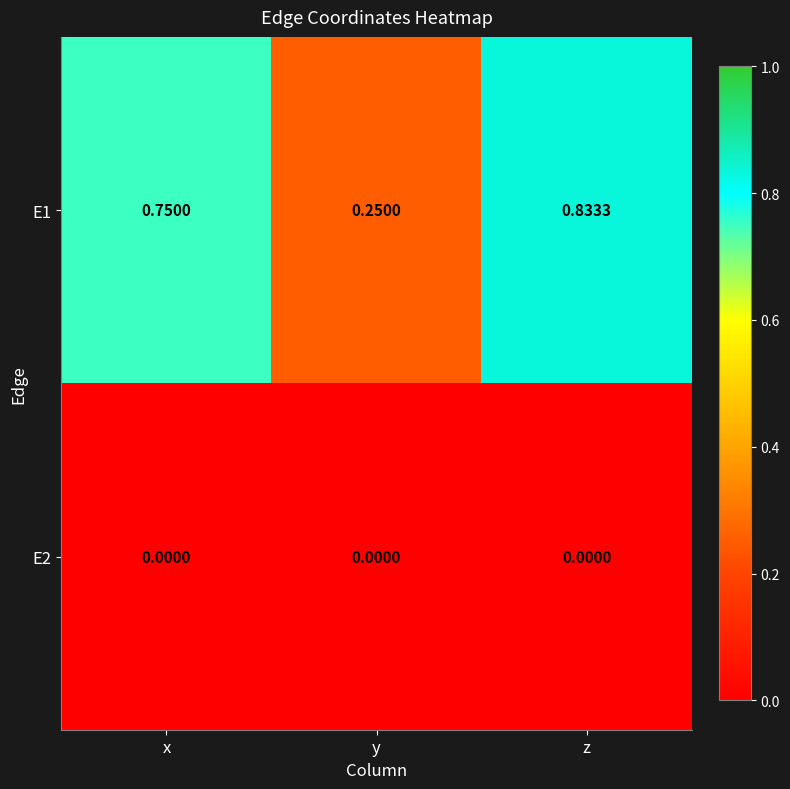

List the labels in order of E1 value, smallest first.

y, x, z